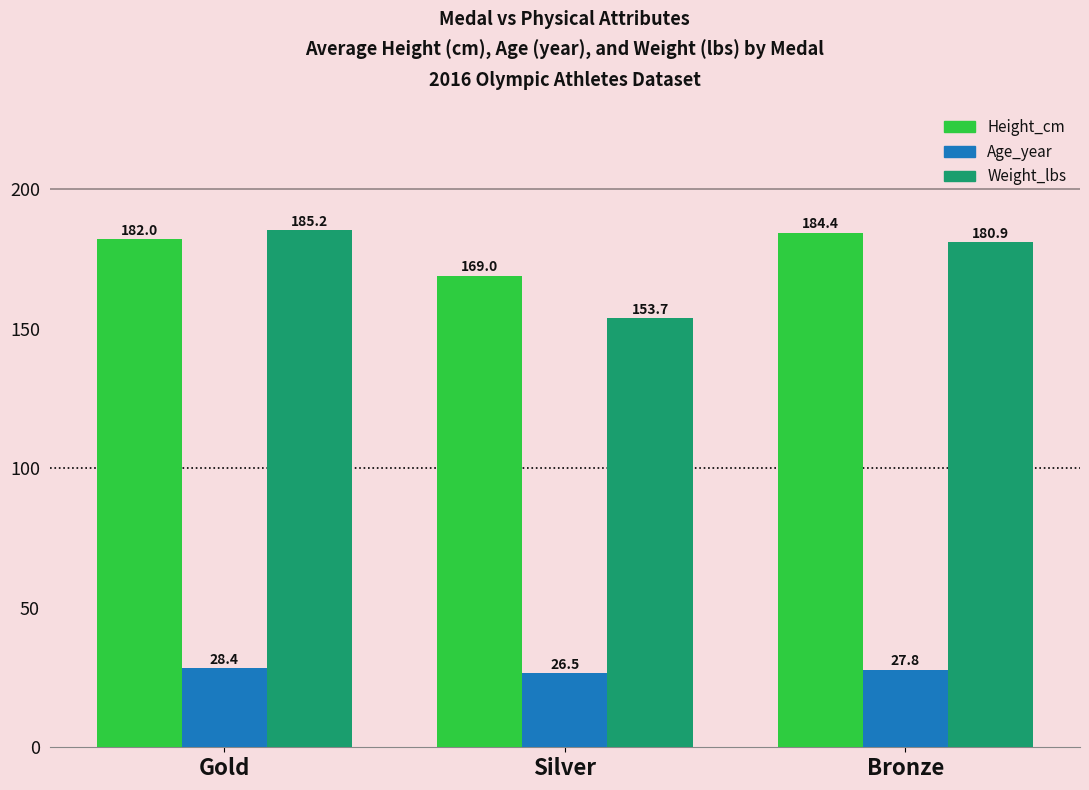

How many bars are there in each group?

3